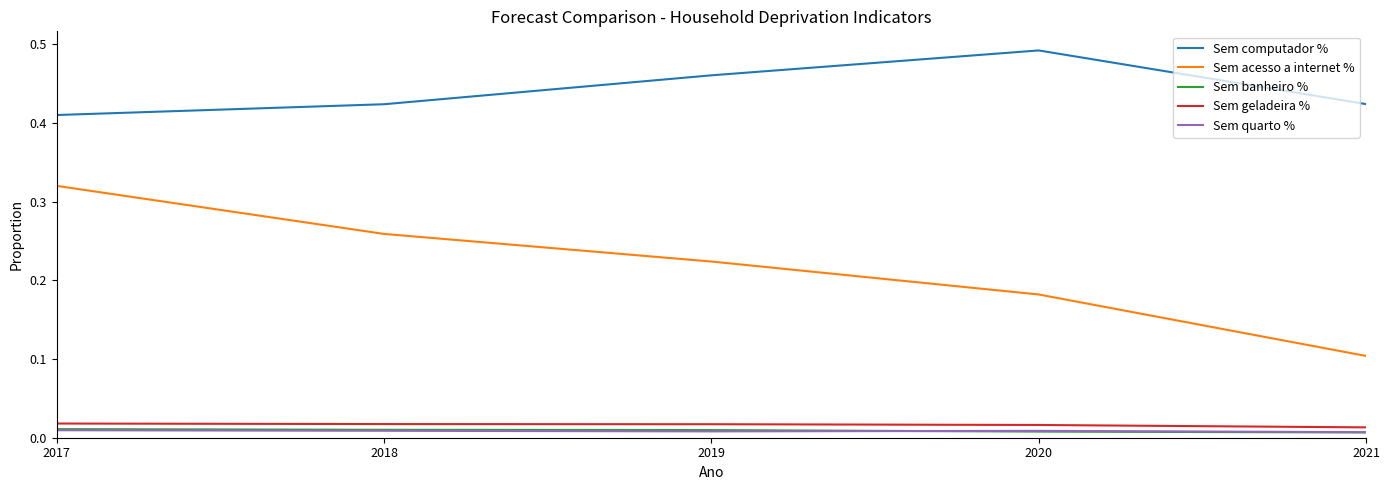

At how many categories does at least one series exceed 0?

5